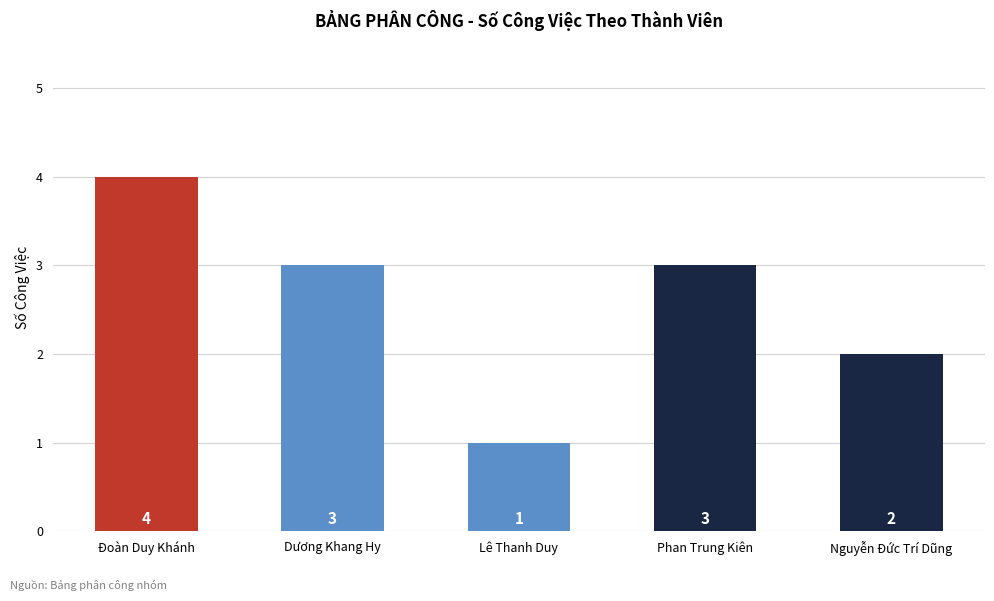

What is the sum of the values at Đoàn Duy Khánh and Phan Trung Kiên?

7